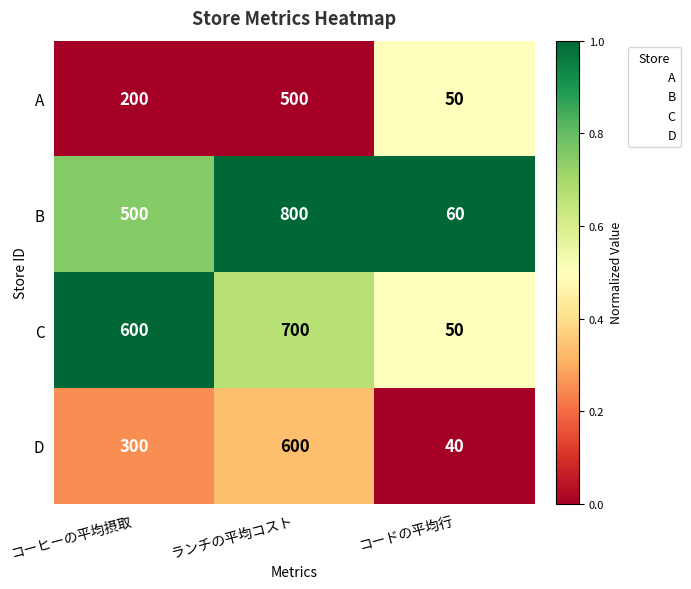

What is the maximum value shown in the chart?

800